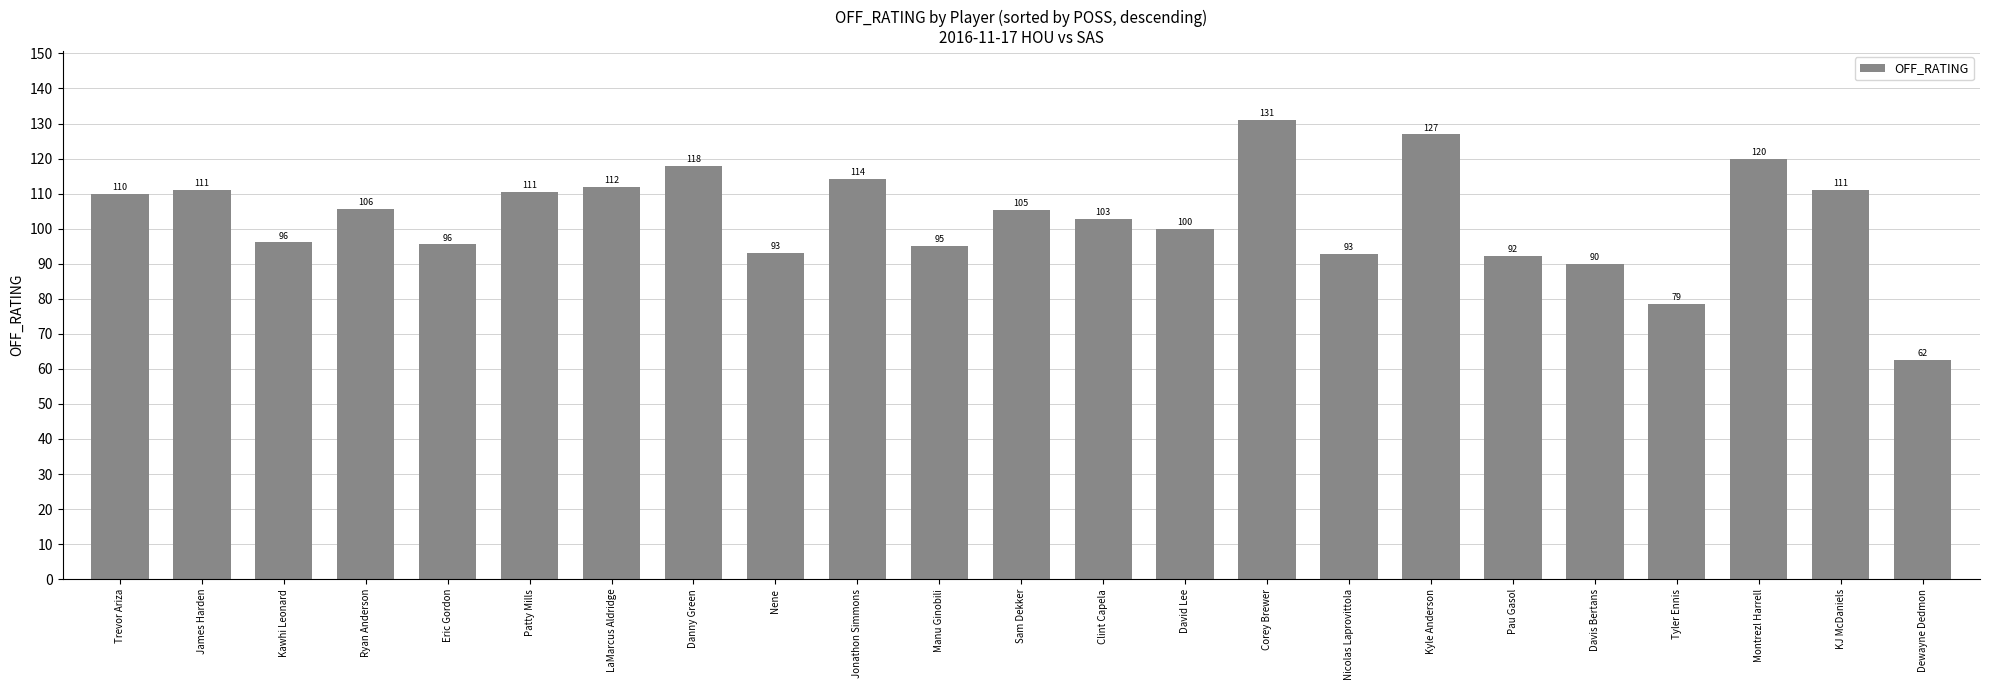

How many categories are shown in the chart?

23